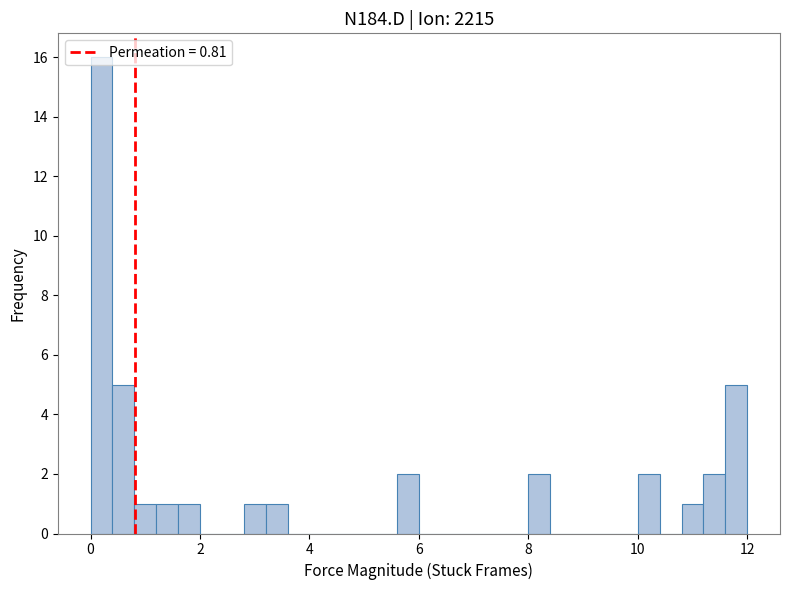

Read against the x-axis, roughly where is the centre of the tallest bar?

0.2